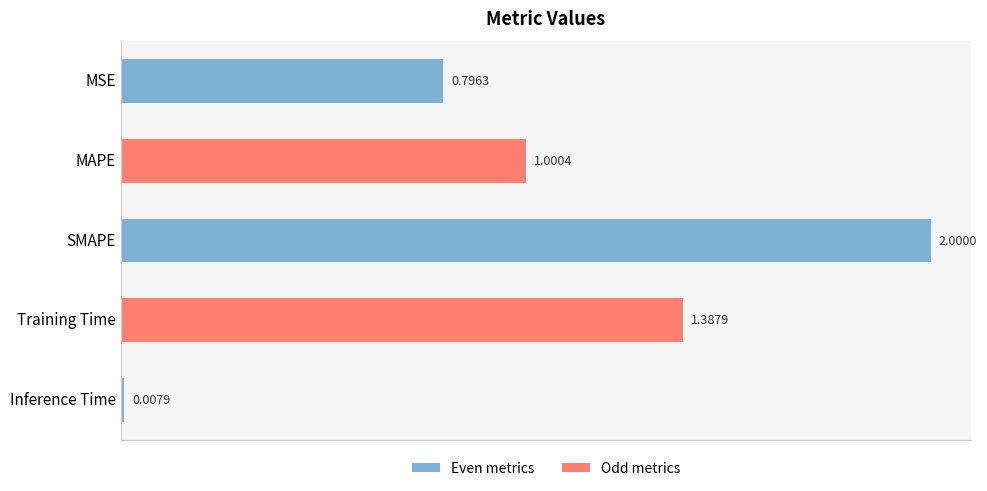

Between MAPE and SMAPE, which is larger?

SMAPE